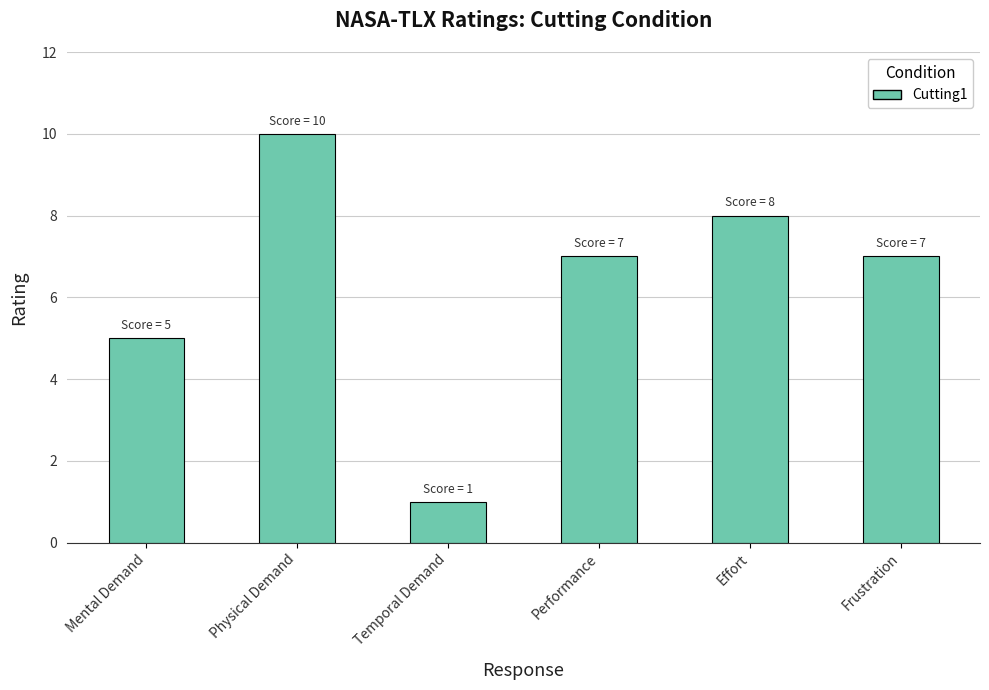

What is the average value?

6